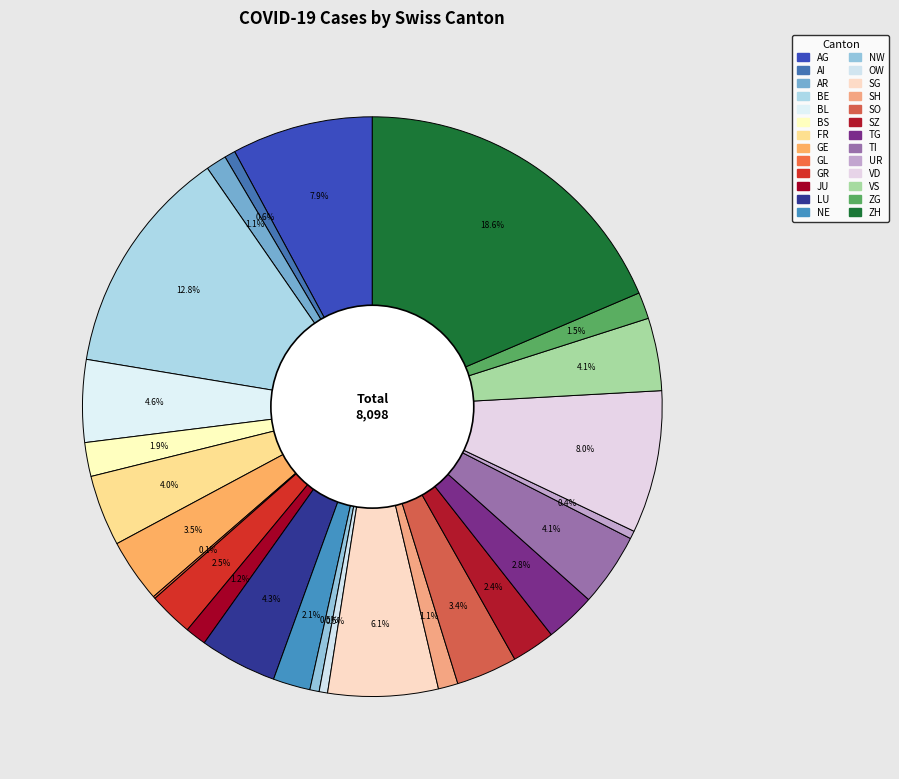

Which slice is the largest?

ZH